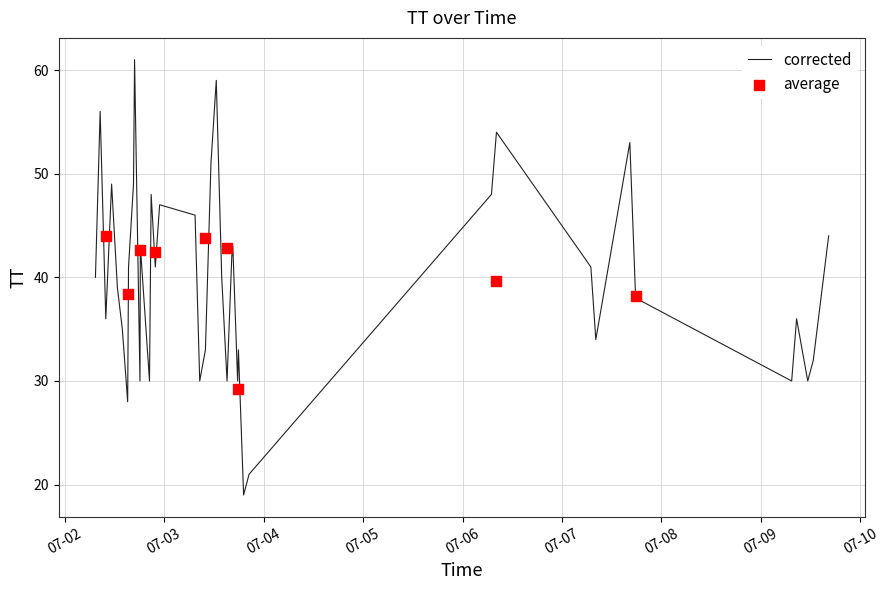

Approximately how many times larger is the value at 2015-07-03T16:35:00 compared to 2015-07-03T13:54:20?

1.1